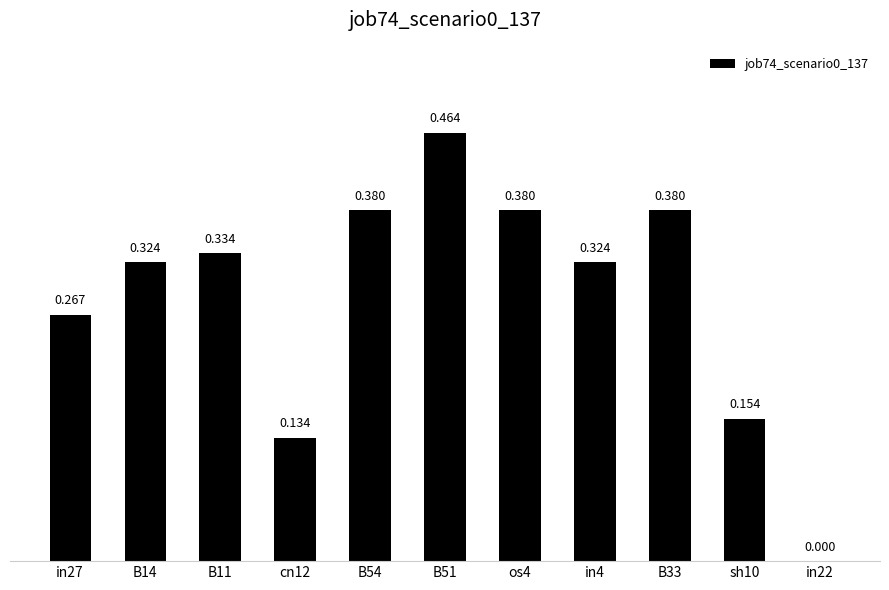

Count the number of data series in this chart.

1